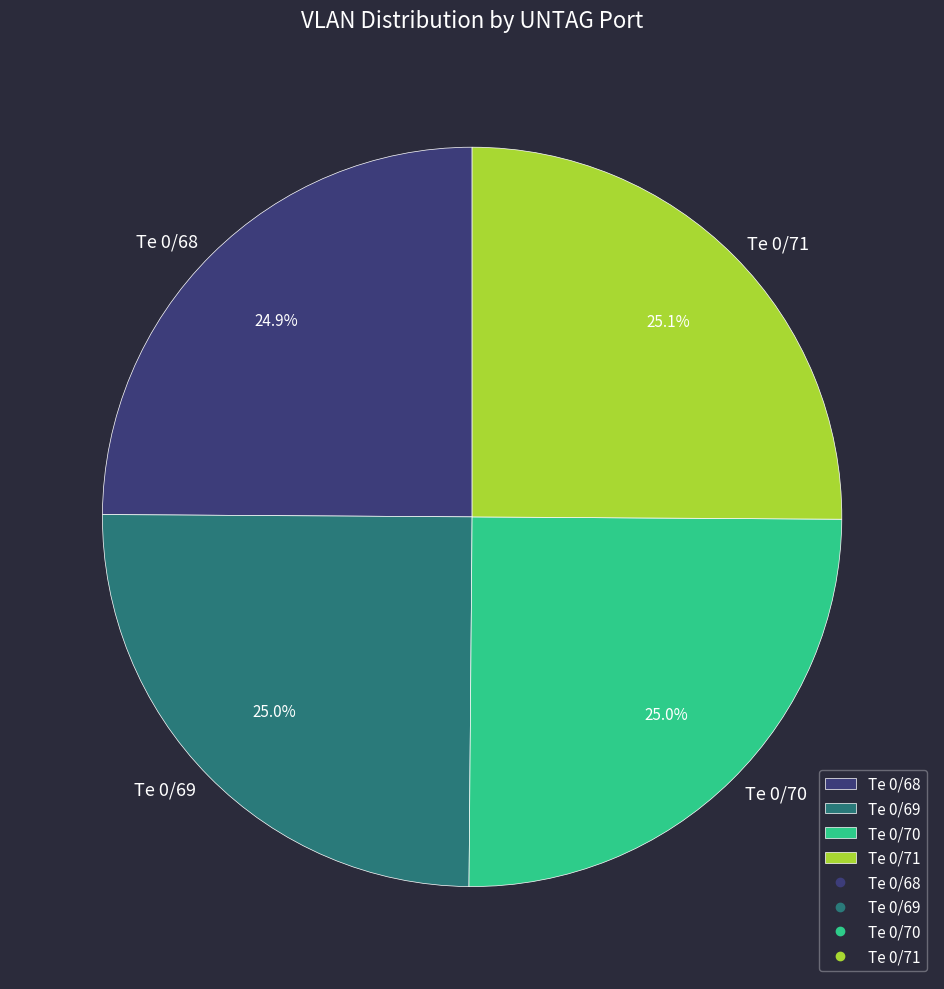

Is Te 0/69 the majority of the pie?

No